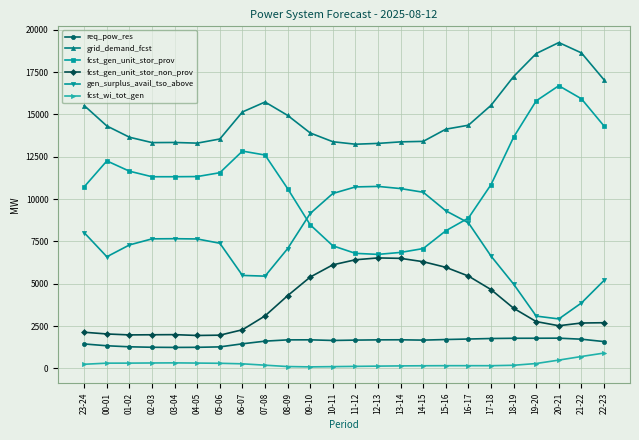

Is it true that gen_surplus_avail_tso_above equals 8596 at 16-17?

True